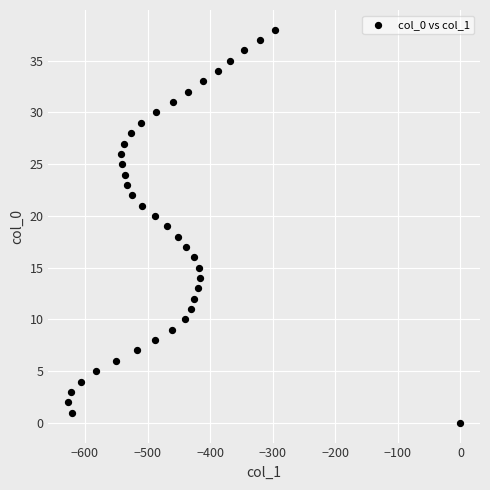

What is the range of Y values (max minus min)?

38